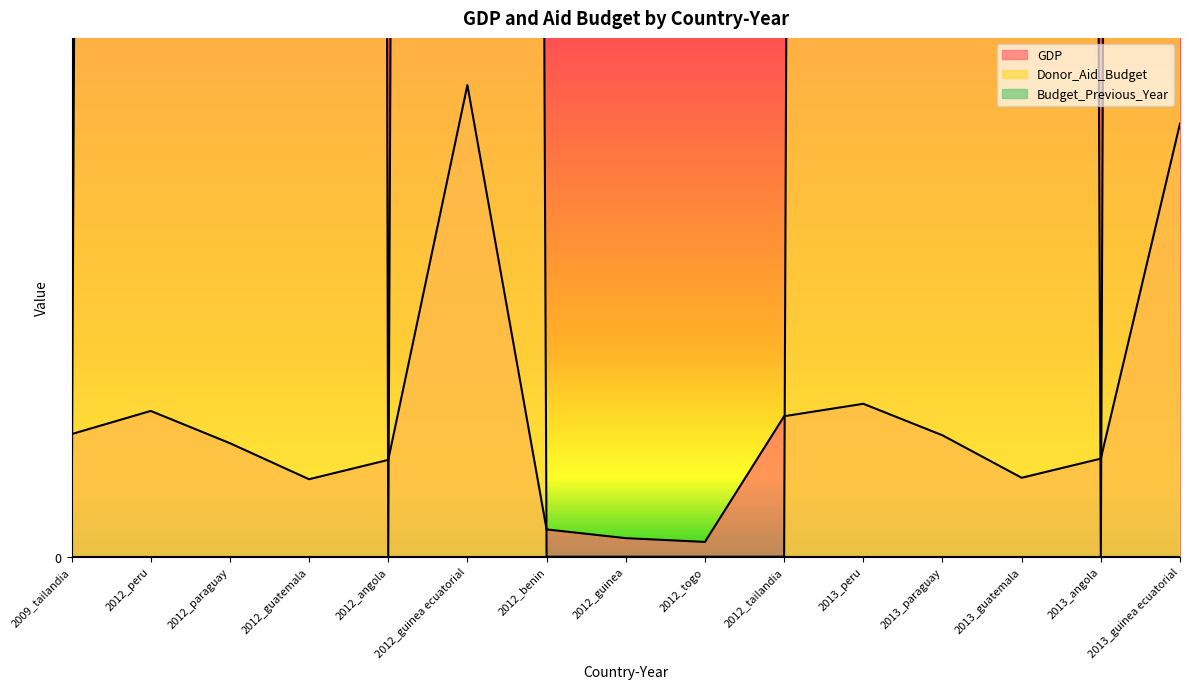

The Donor_Aid_Budget series shows 672531.9 at 2012_angola. True or false?

False